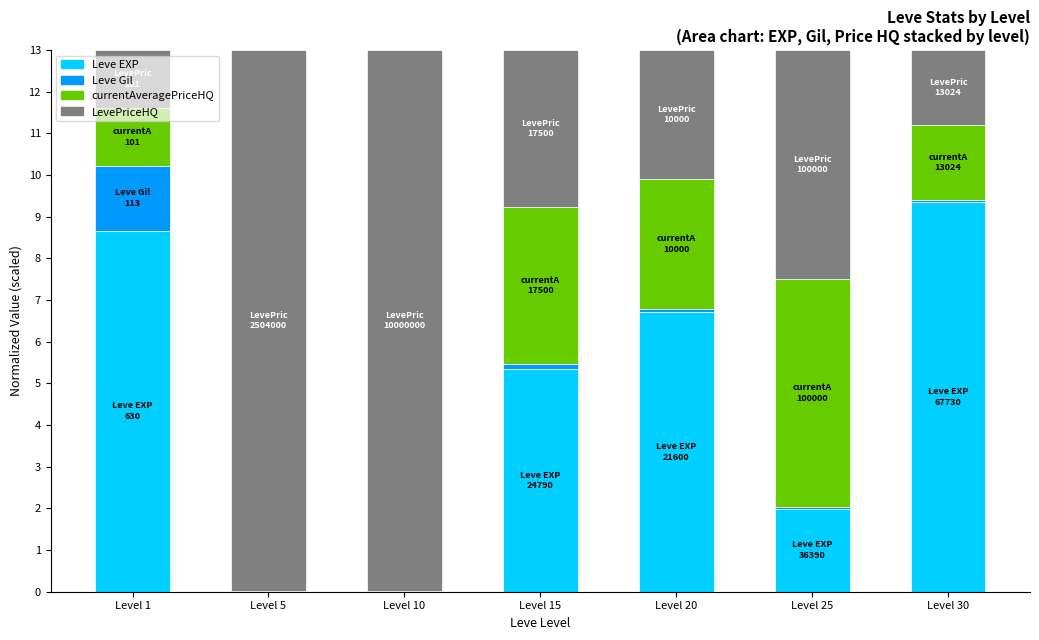

Is it true that Leve EXP equals 0.0 at Level 5?

True